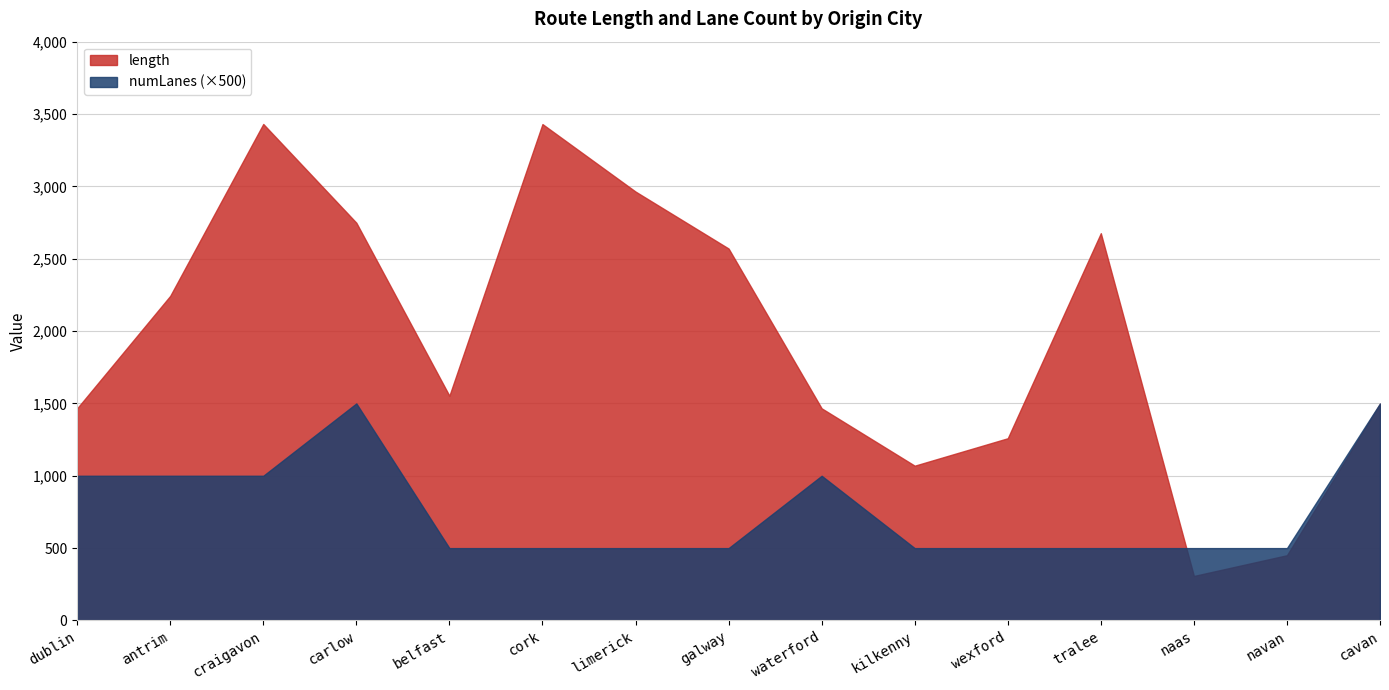

The length series shows 1783.8 at tralee. True or false?

False